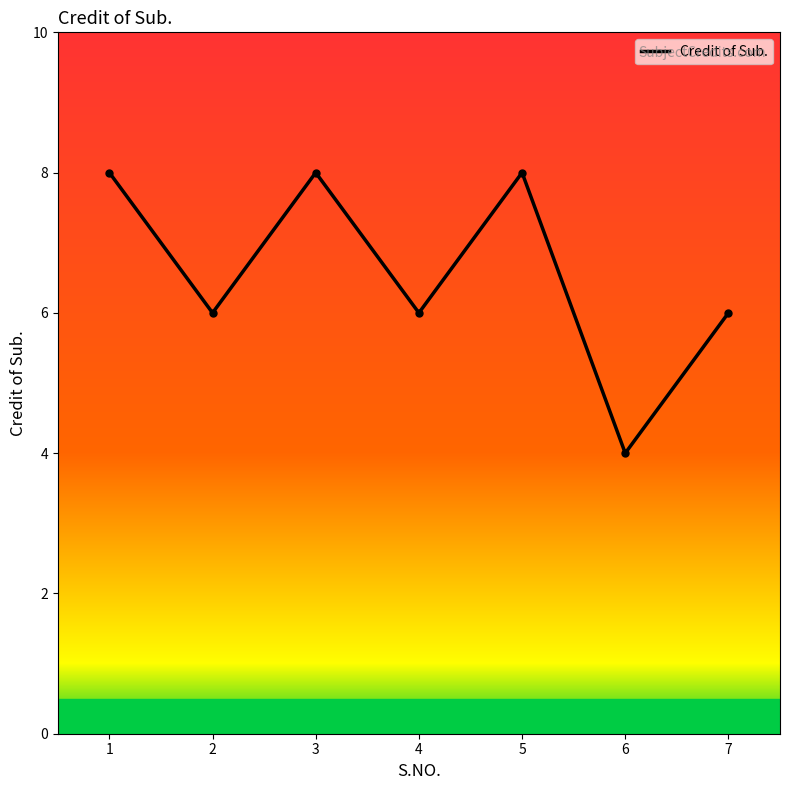

What is the minimum value shown in the chart?

4